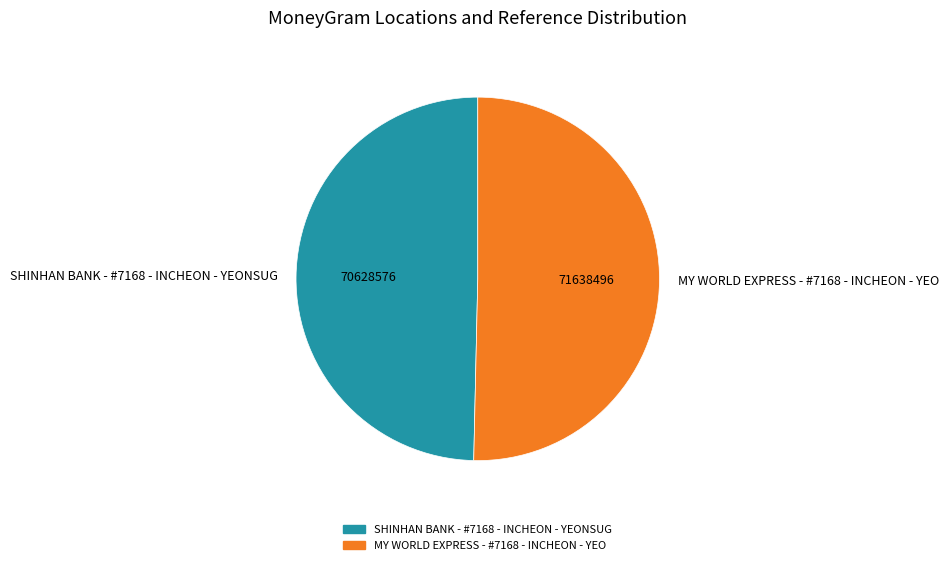

Which slice is the smallest?

SHINHAN BANK - #7168 - INCHEON - YEONSUG